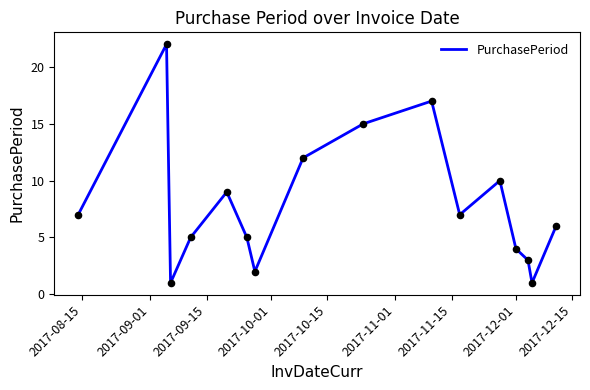

What is the maximum value shown in the chart?

22